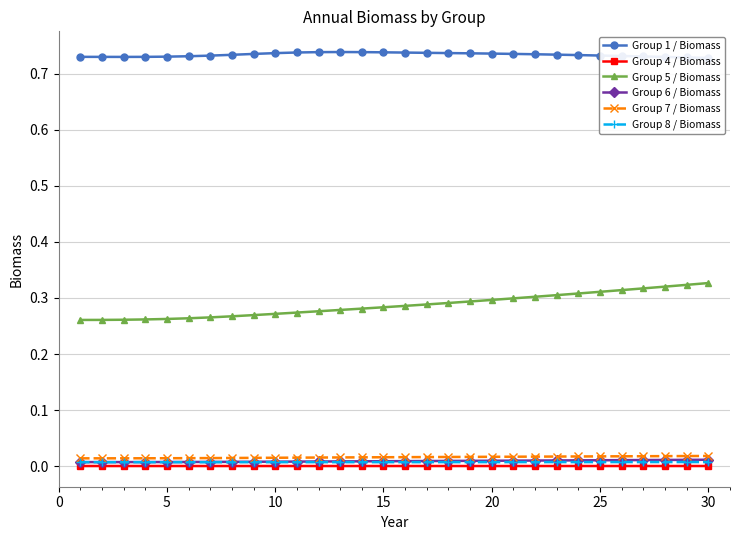

What is the average value of the Group 1 / Biomass series?

0.7